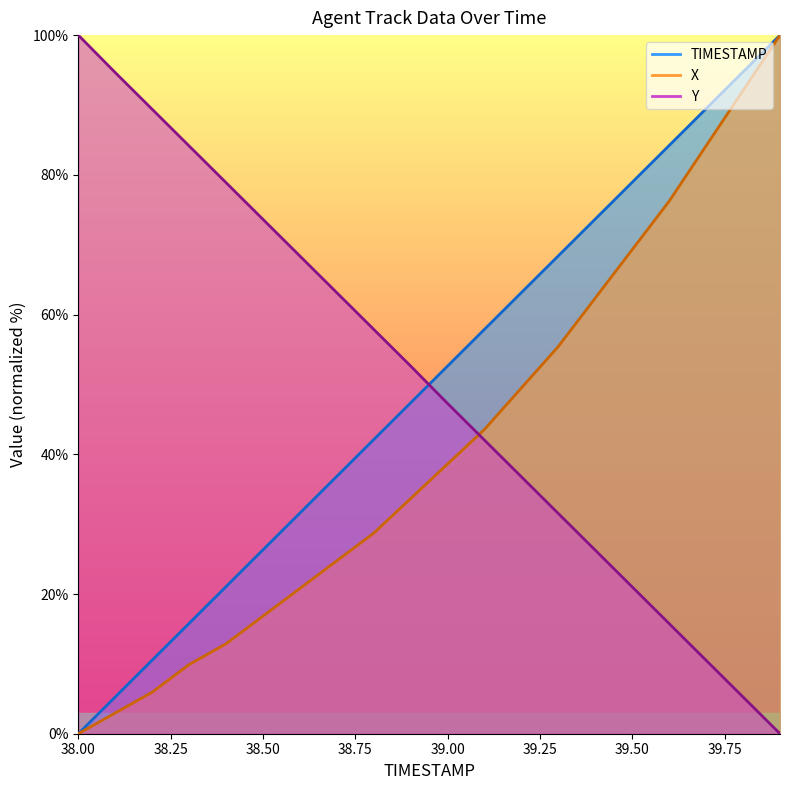

After their last crossing, which series has the higher values: X or Y?

X